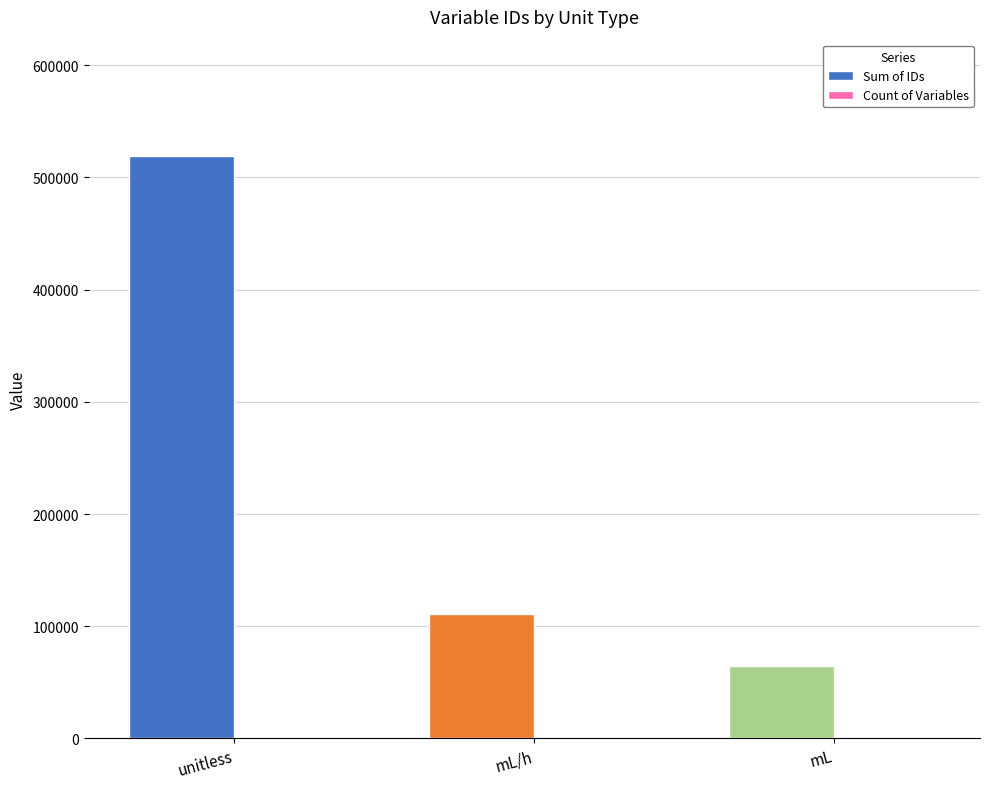

What is the difference between the Sum of IDs values at mL/h and unitless?

408315